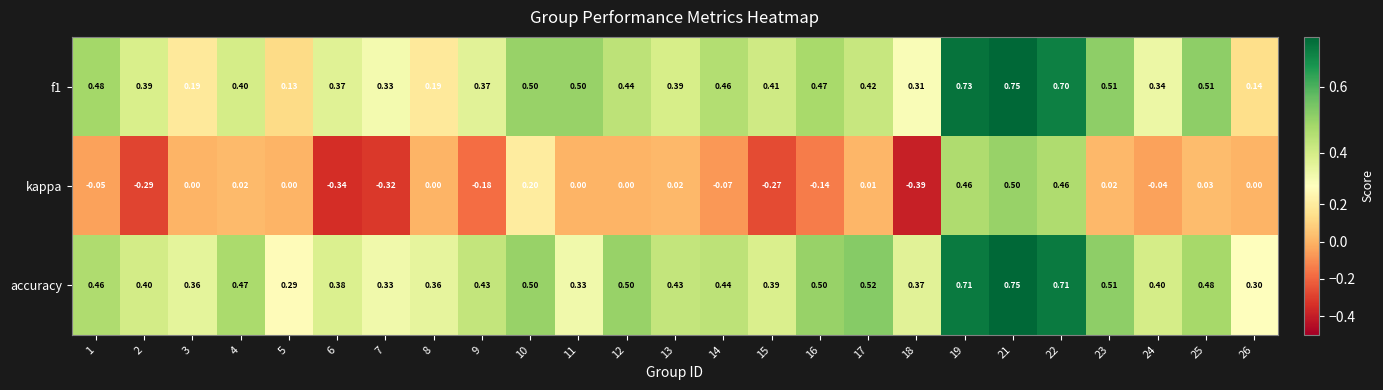

Between 15 and 23, which series saw the biggest shift?

kappa